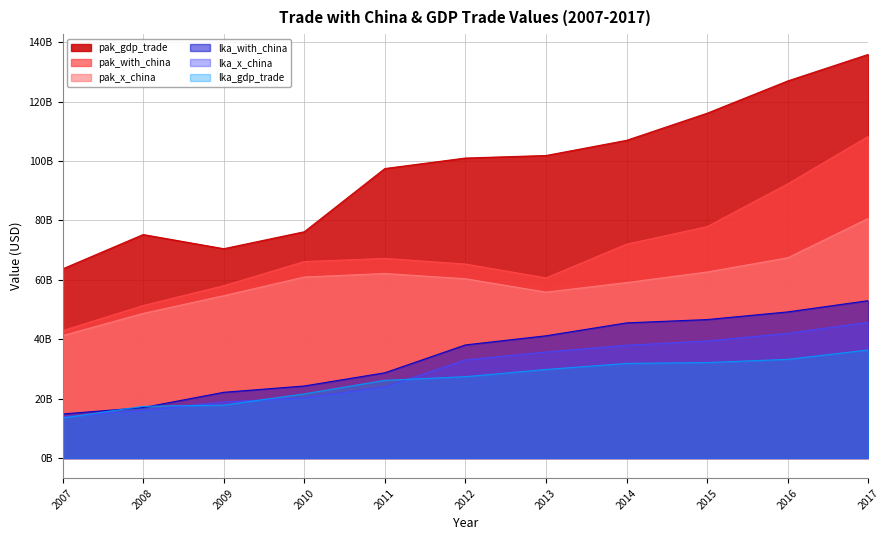

True or false: lka_with_china and pak_gdp_trade cross at least once.

False